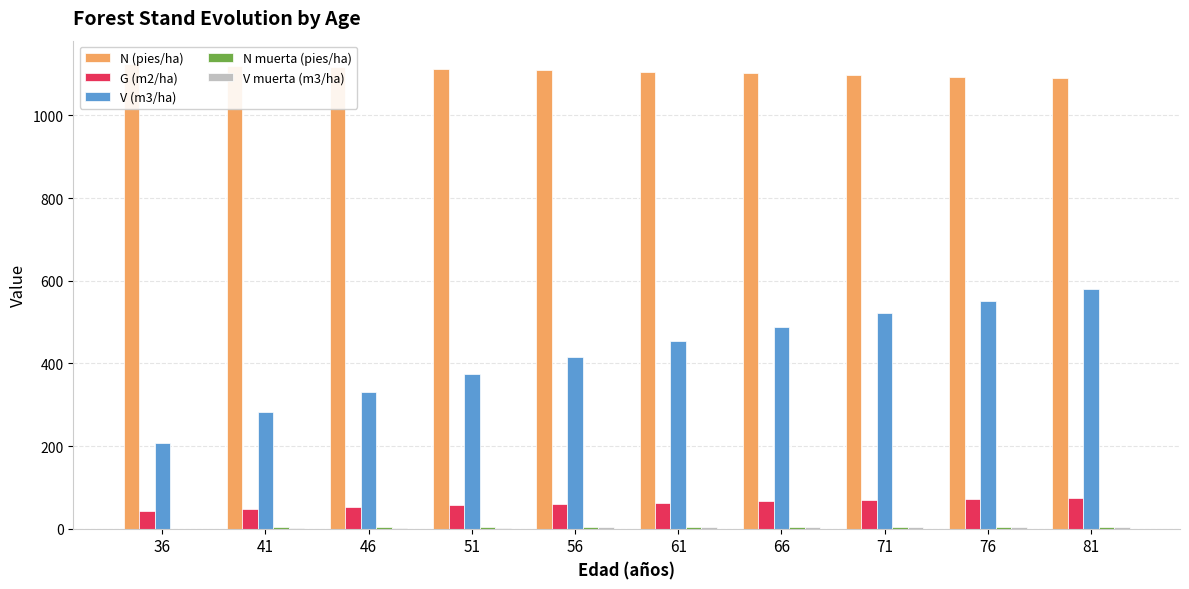

At which label does N muerta (pies/ha) first exceed 3?

41